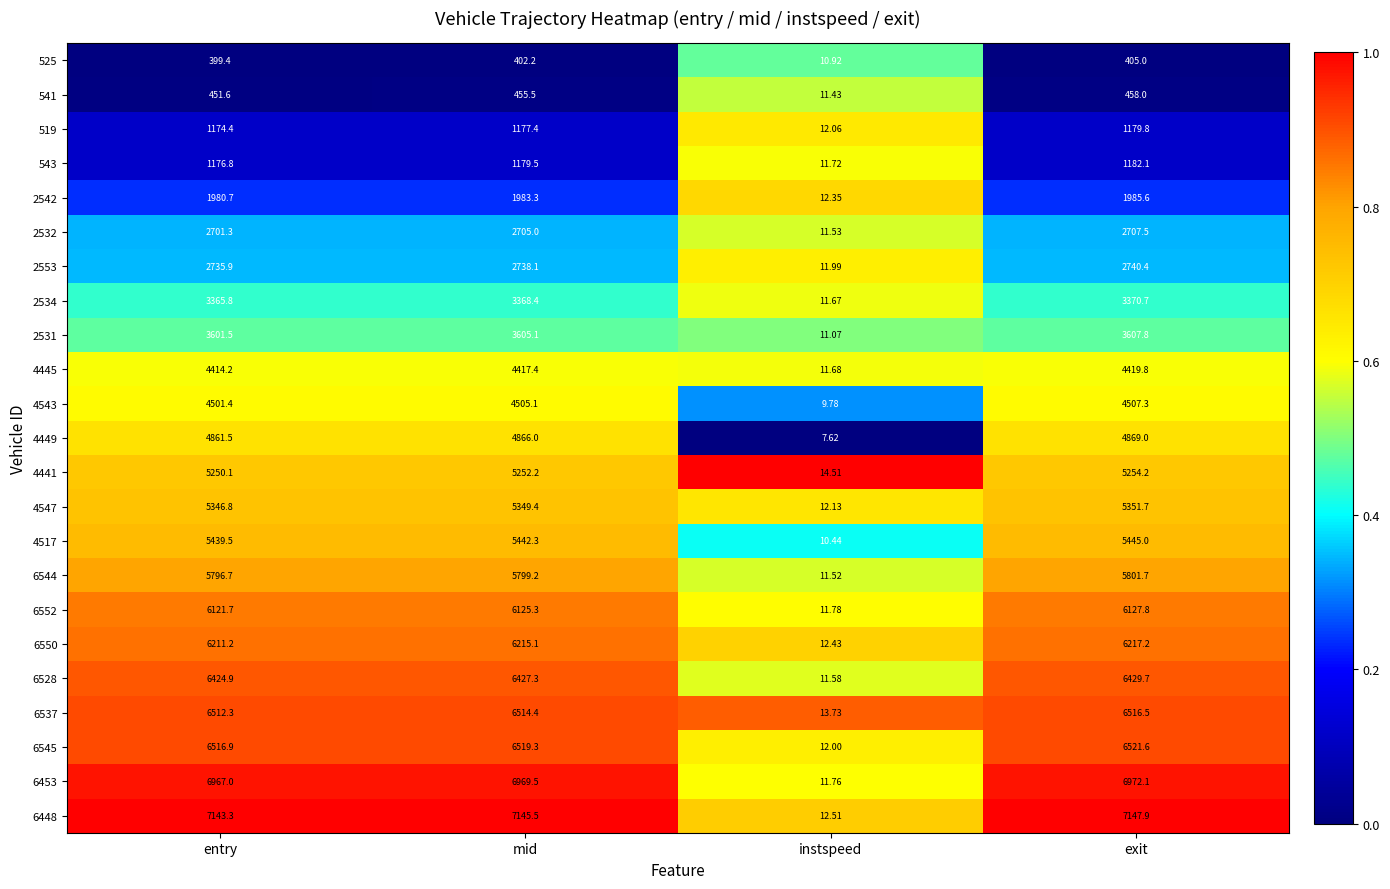

Which category has the highest value in the 6453 series?

exit